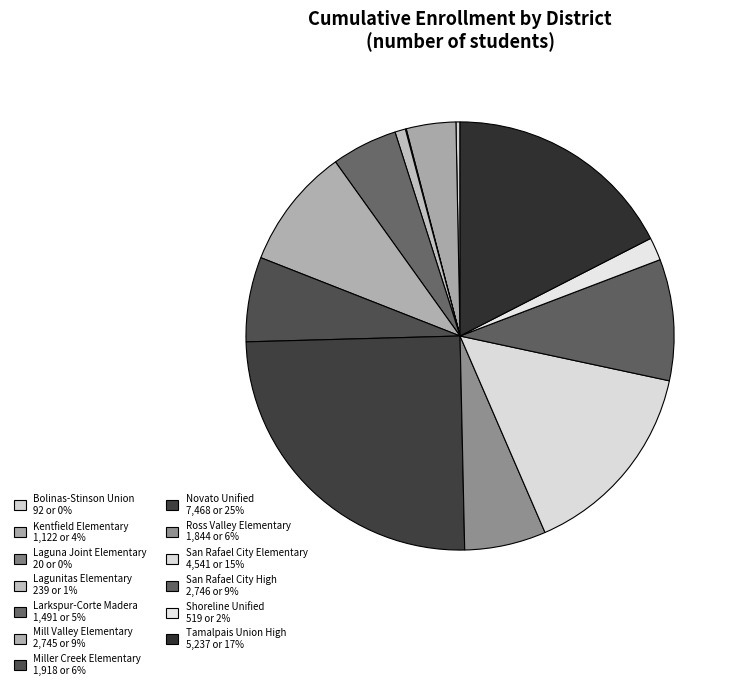

How many segments does this pie chart have?

13